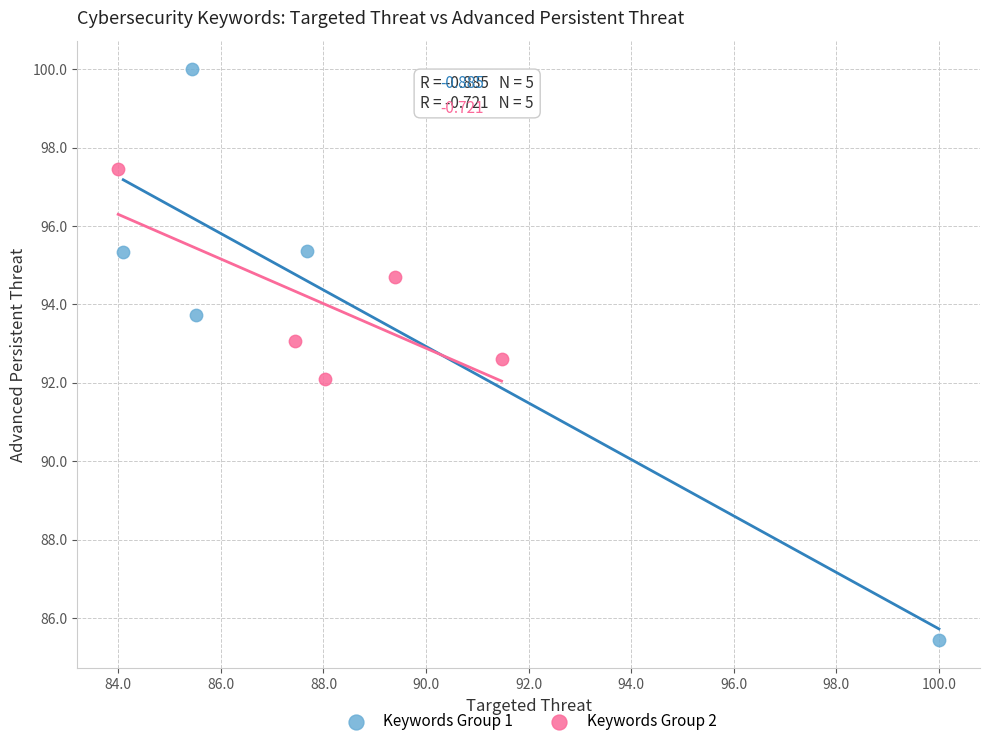

Which series contains the highest Y value?

Keywords Group 1